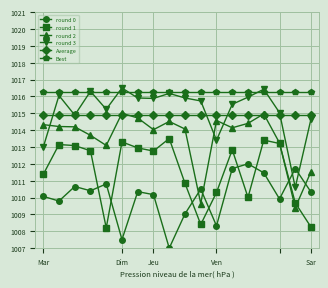

What is the average value of the round 1 series?

1011.6